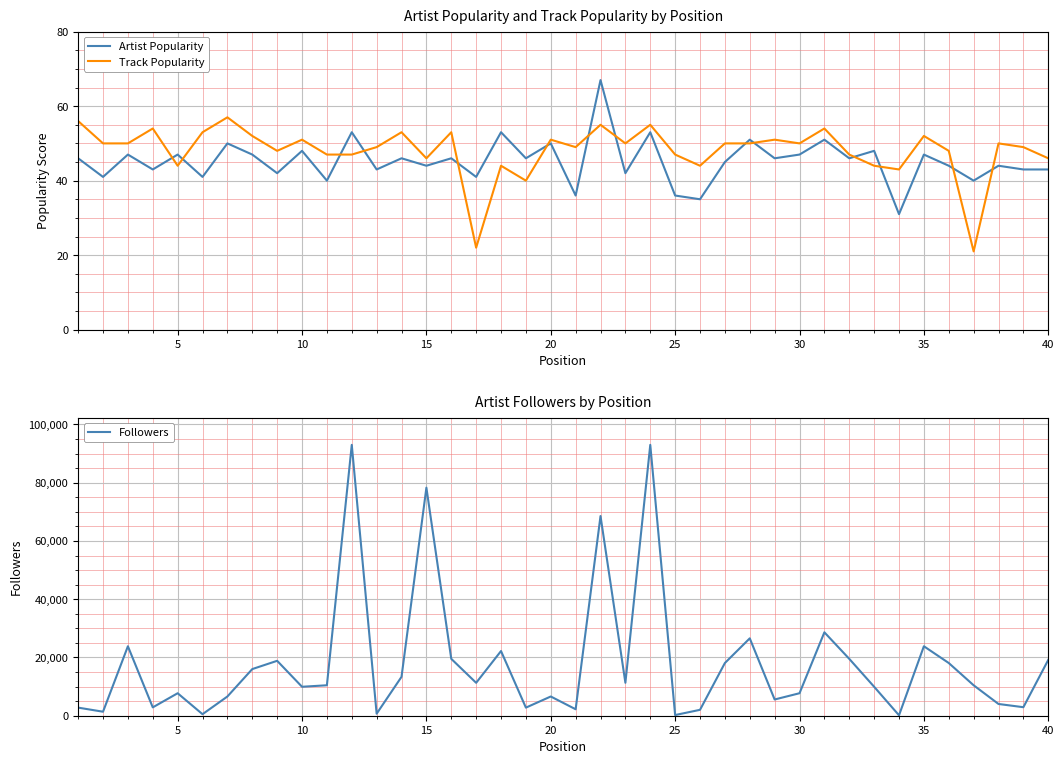

Is this an area chart (filled region under the line)?

No